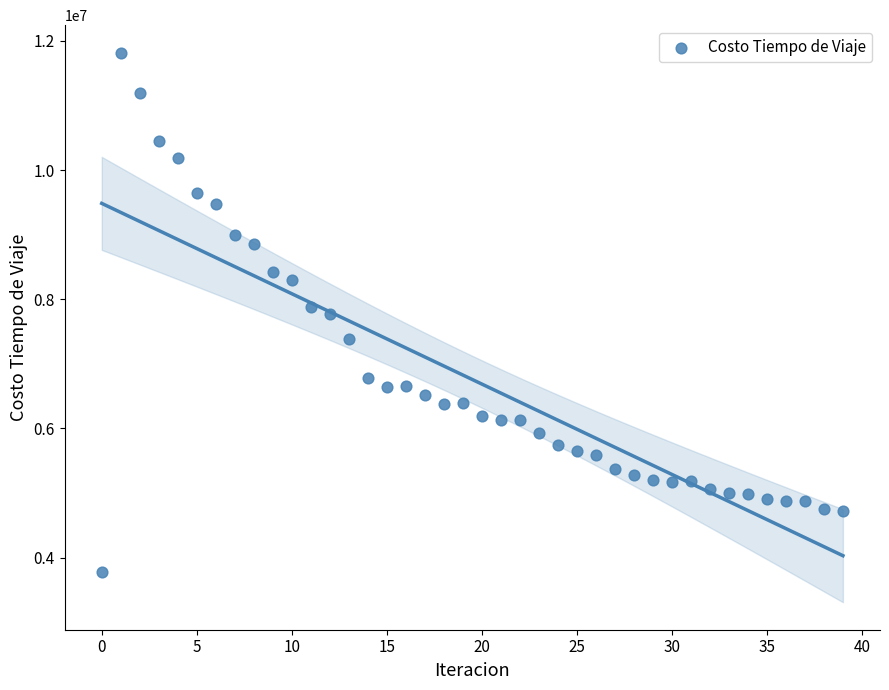

What is the range of Y values (max minus min)?

8050908.1